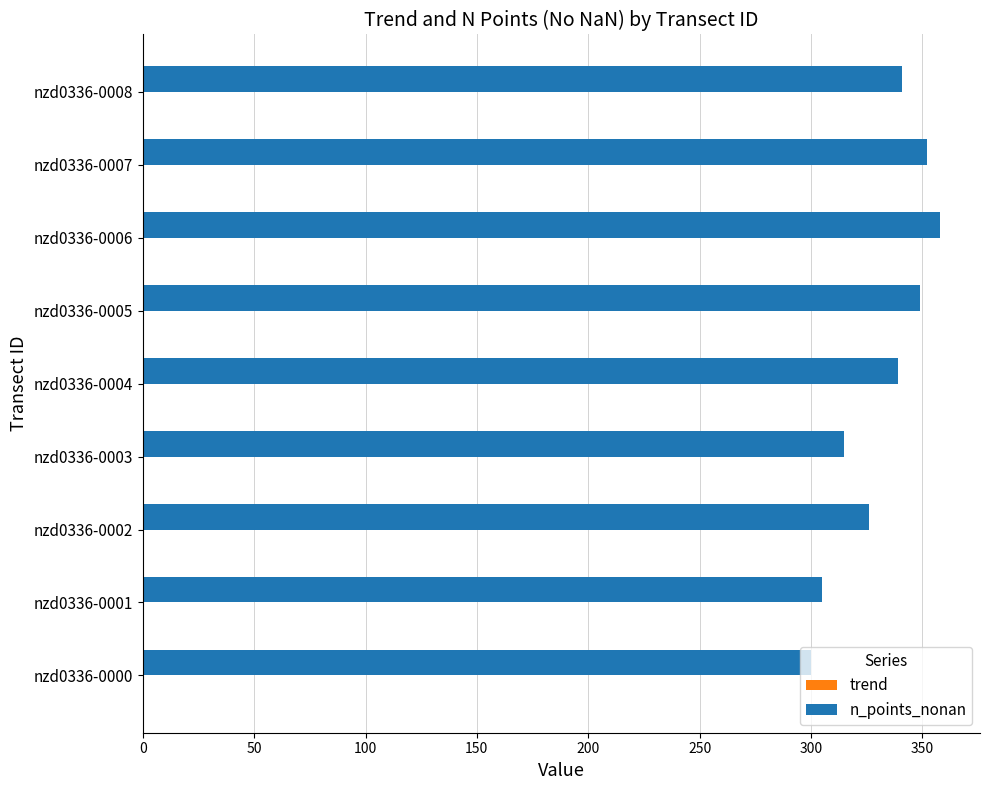

What is the maximum value shown in the chart?

358.0